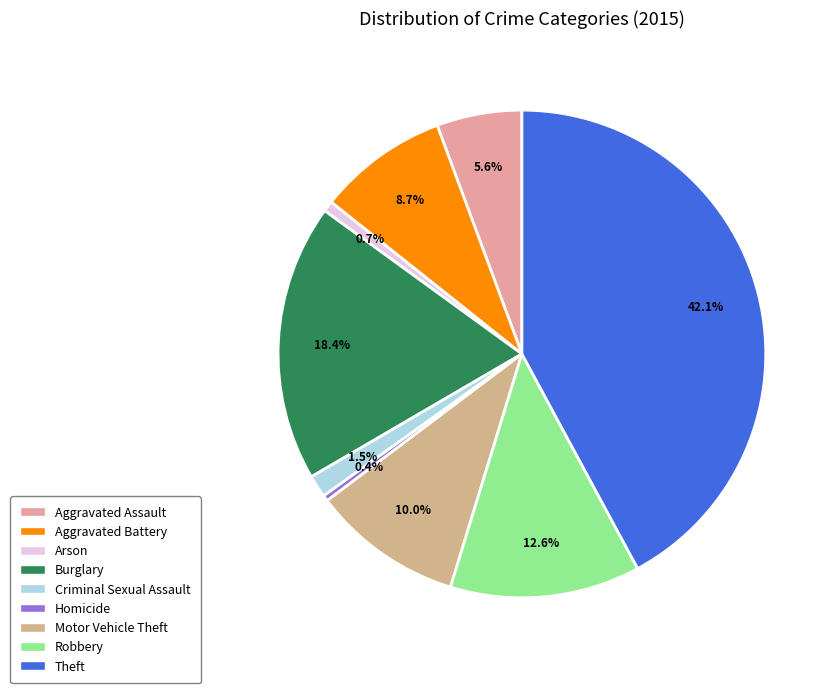

Which slice is the largest?

Theft